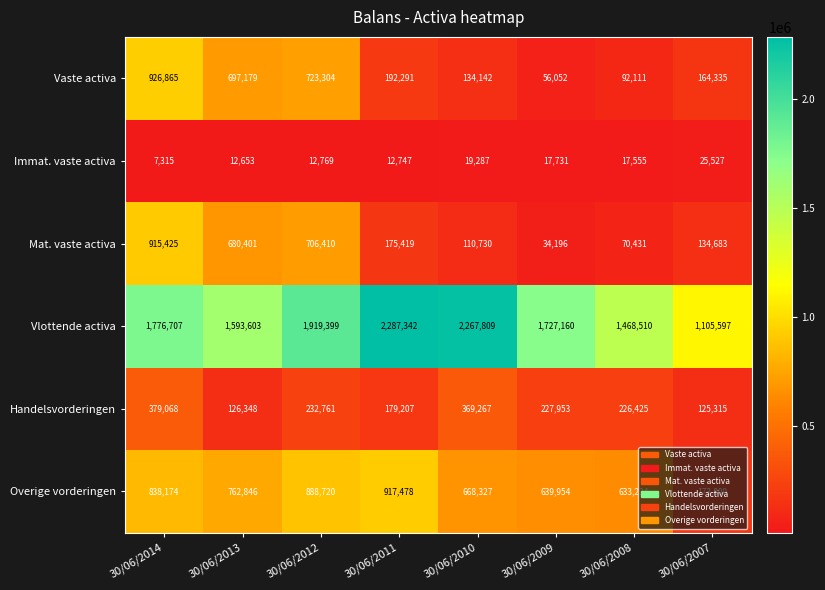

Which series has the widest spread of values?

Vlottende activa